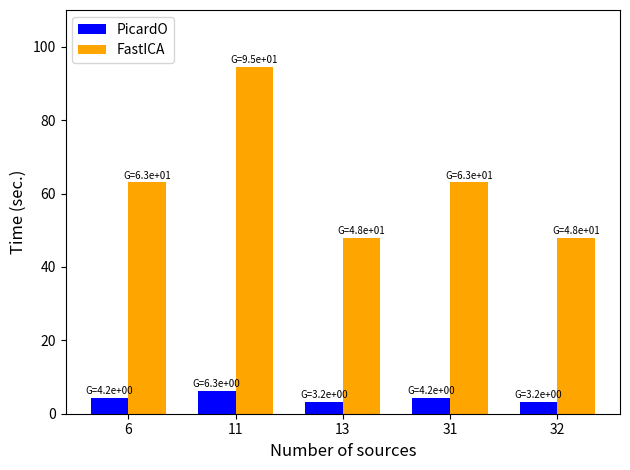

Reading left to right, list all the values displayed in this chart.

PicardO: 4.2	6.3	3.2	4.2	3.2
FastICA: 63.0	94.5	48.0	63.0	48.0